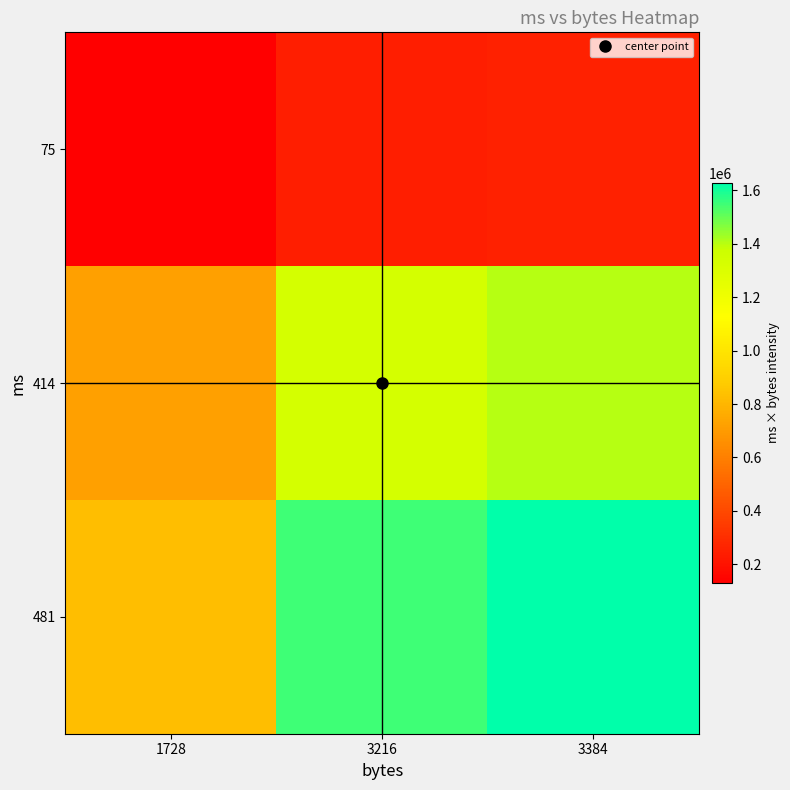

Reading left to right, list all the values displayed in this chart.

75: 1728=129600	3216=241200	3384=253800
414: 1728=715392	3216=1331424	3384=1400976
481: 1728=831168	3216=1546896	3384=1627704